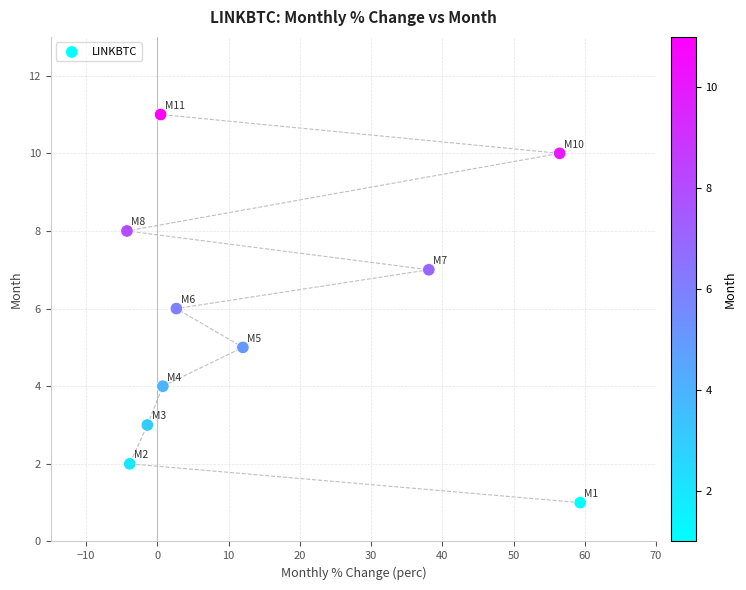

What is the average Y value?

6